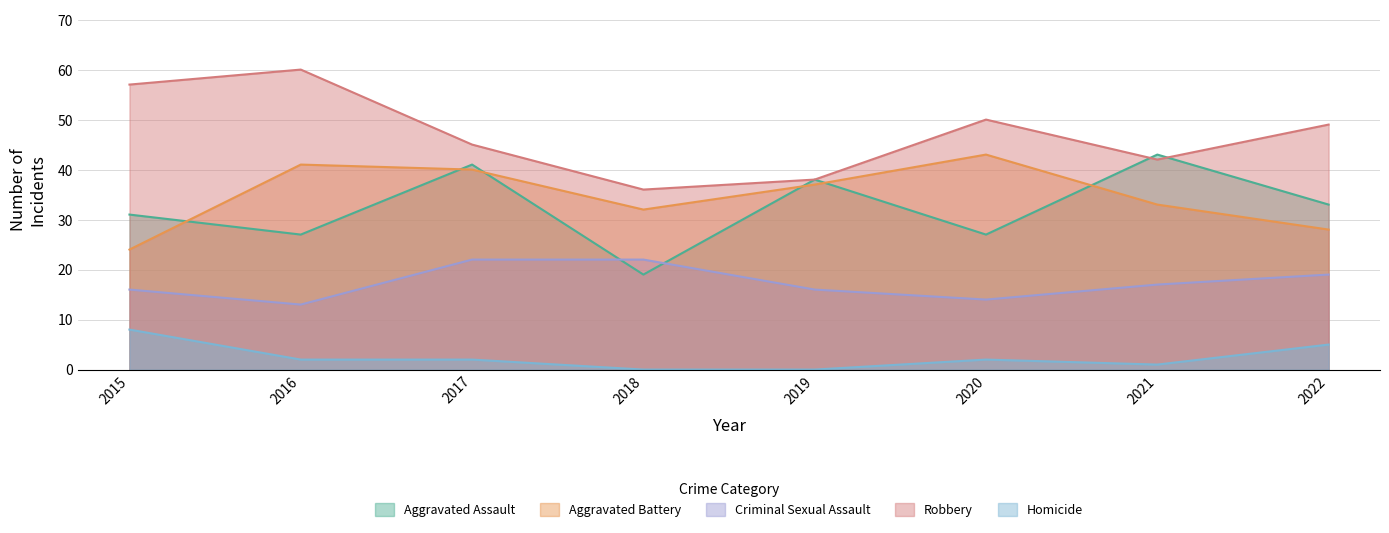

What is the value of the Robbery point at the 5th from the left?

38